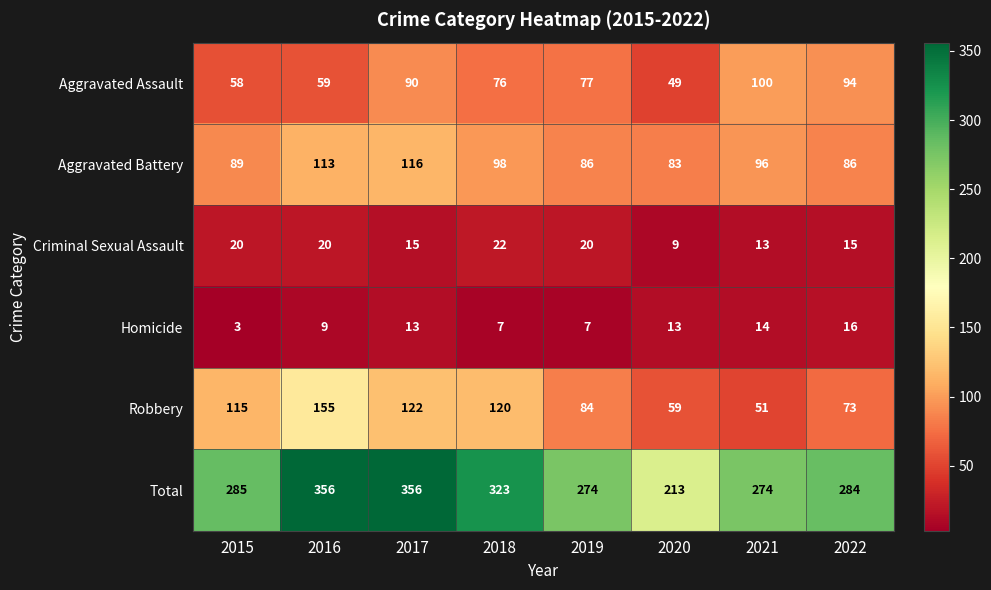

What is the spread (max minus min) of values at 2016?

347